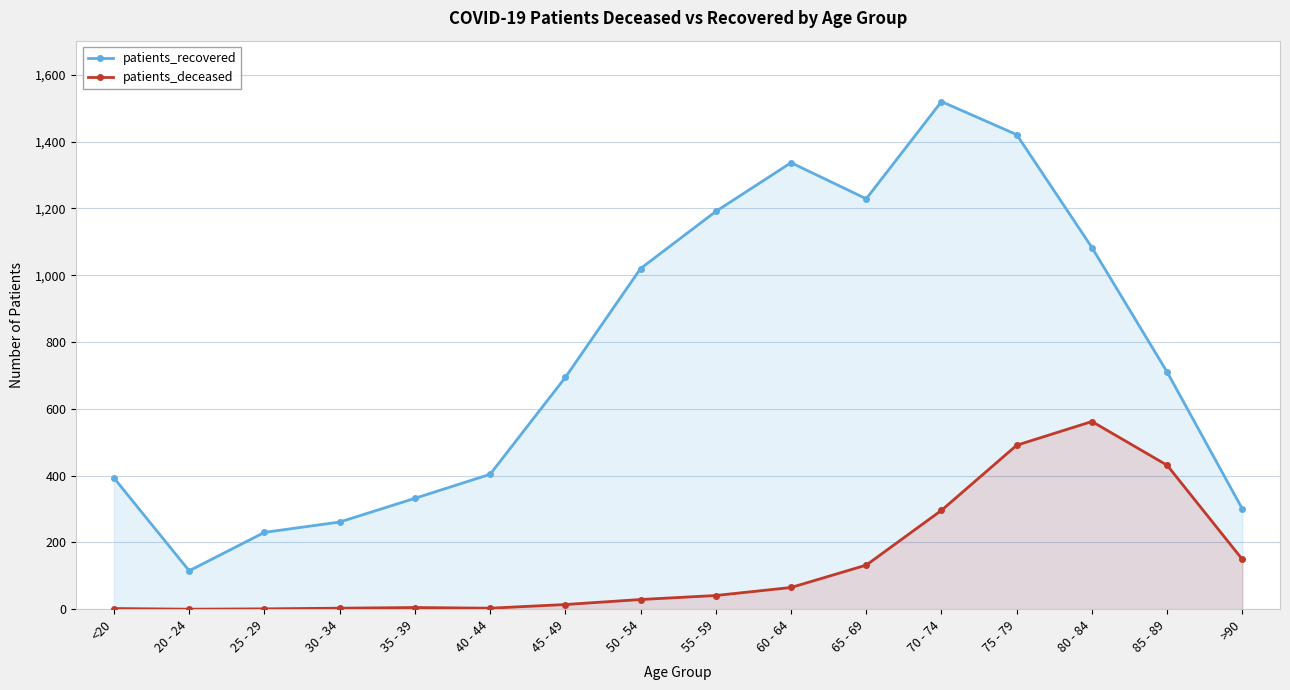

How many data points in patients_deceased are less than 41?

8